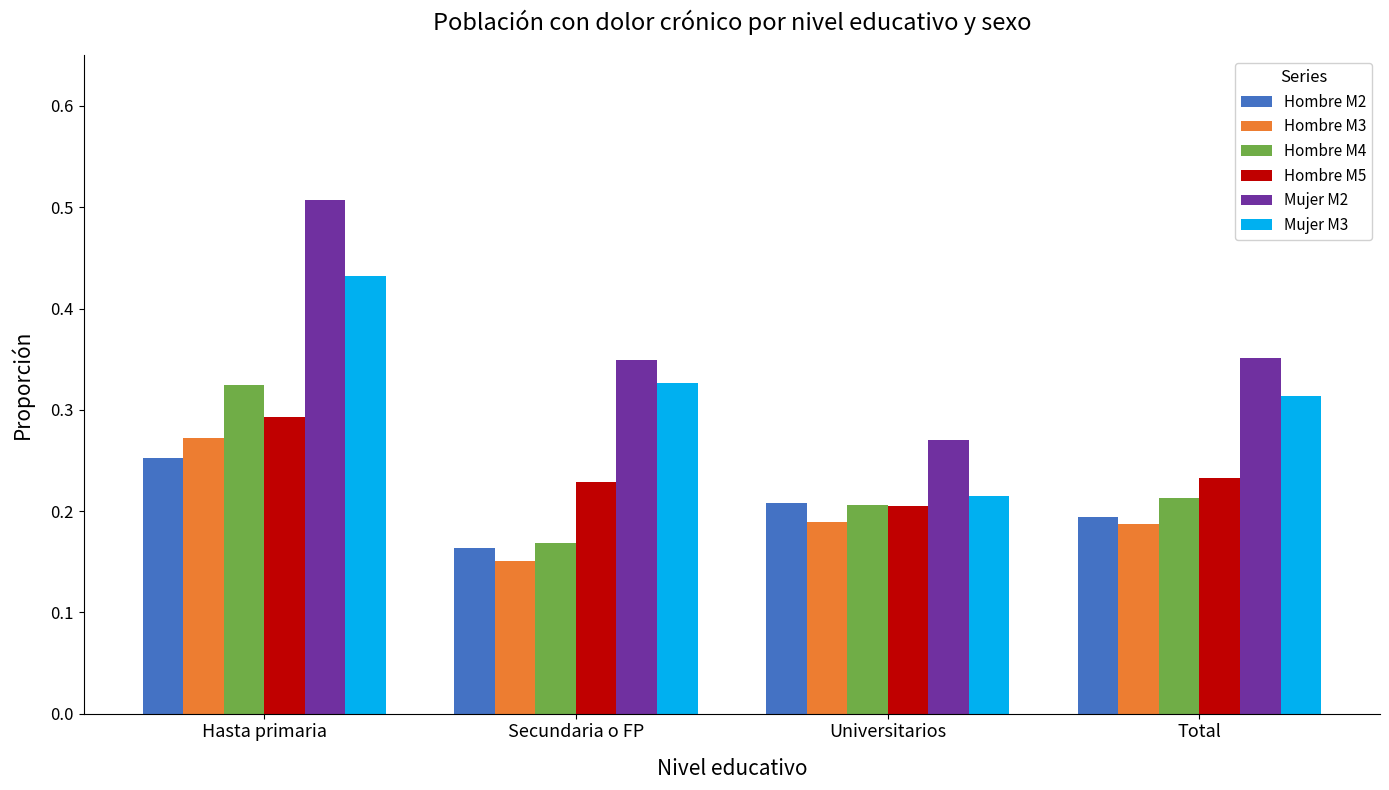

The Hombre M2 series shows 0.2 at Secundaria o FP. True or false?

True